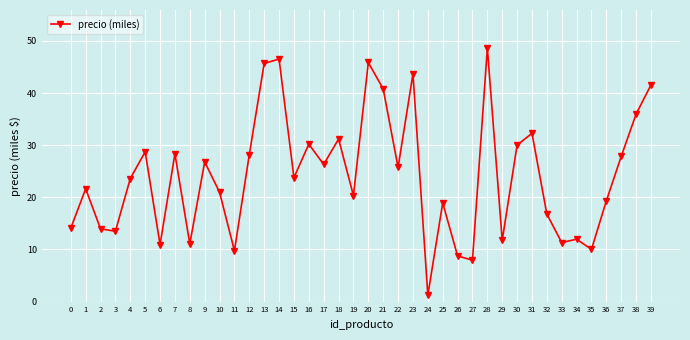

What is the value of the 10th point from the left?

26.8